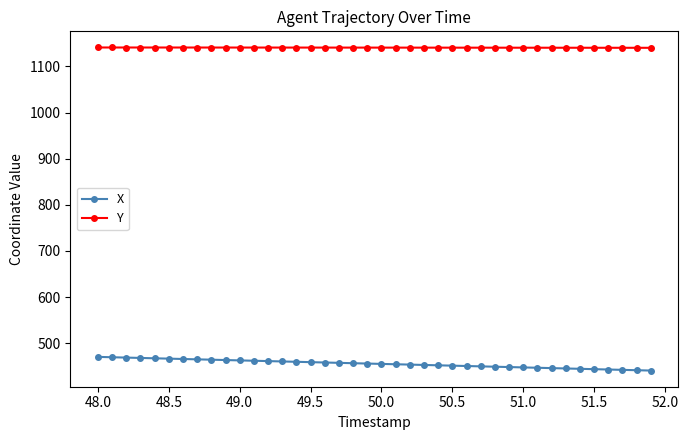

What is the minimum value for Y?

1140.3